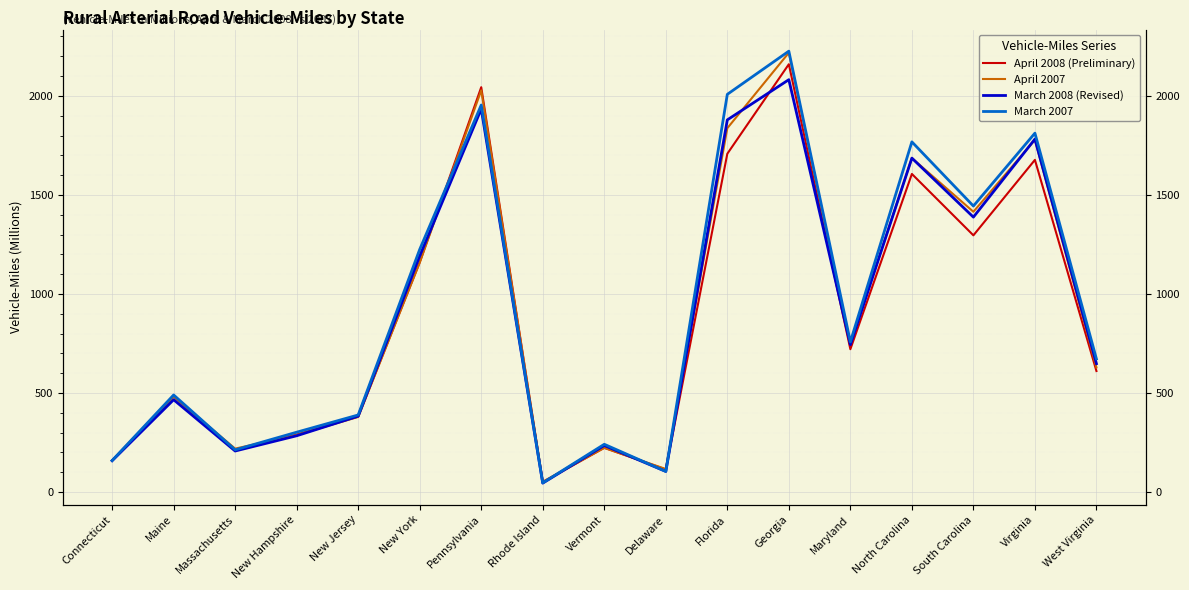

Which series has the largest range (max minus min)?

March 2007